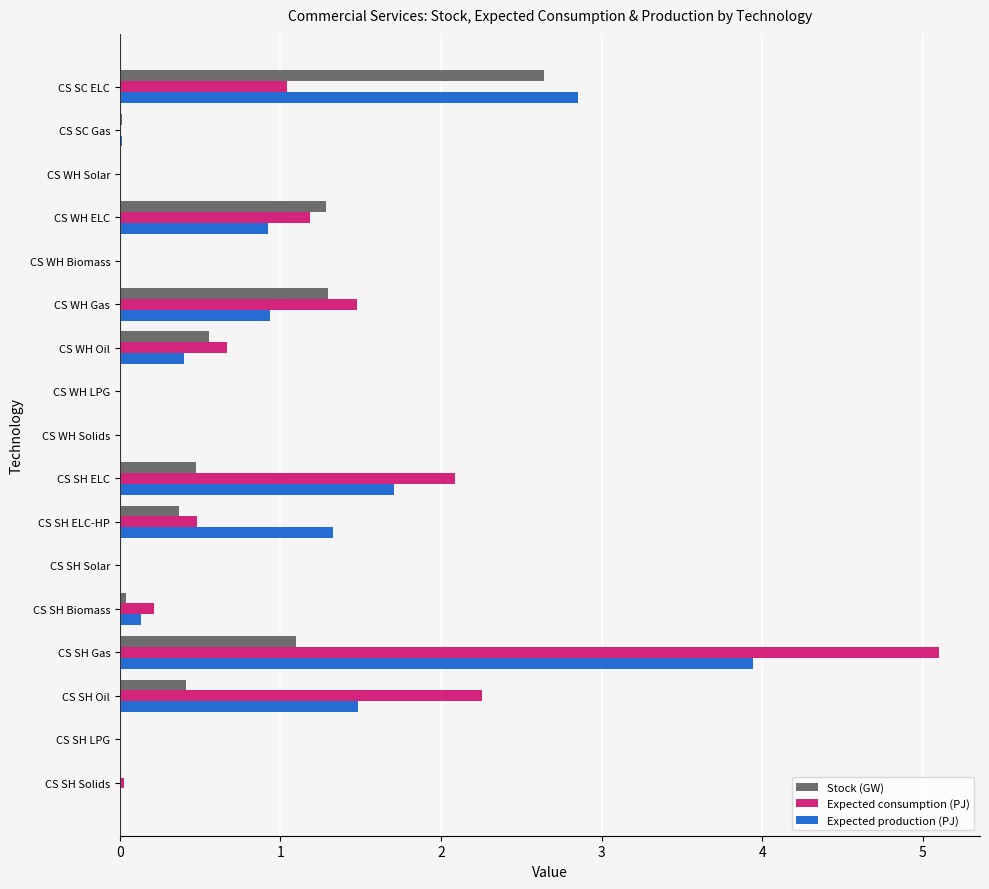

The Expected consumption (PJ) series shows 0.0 at CS WH Biomass. True or false?

True